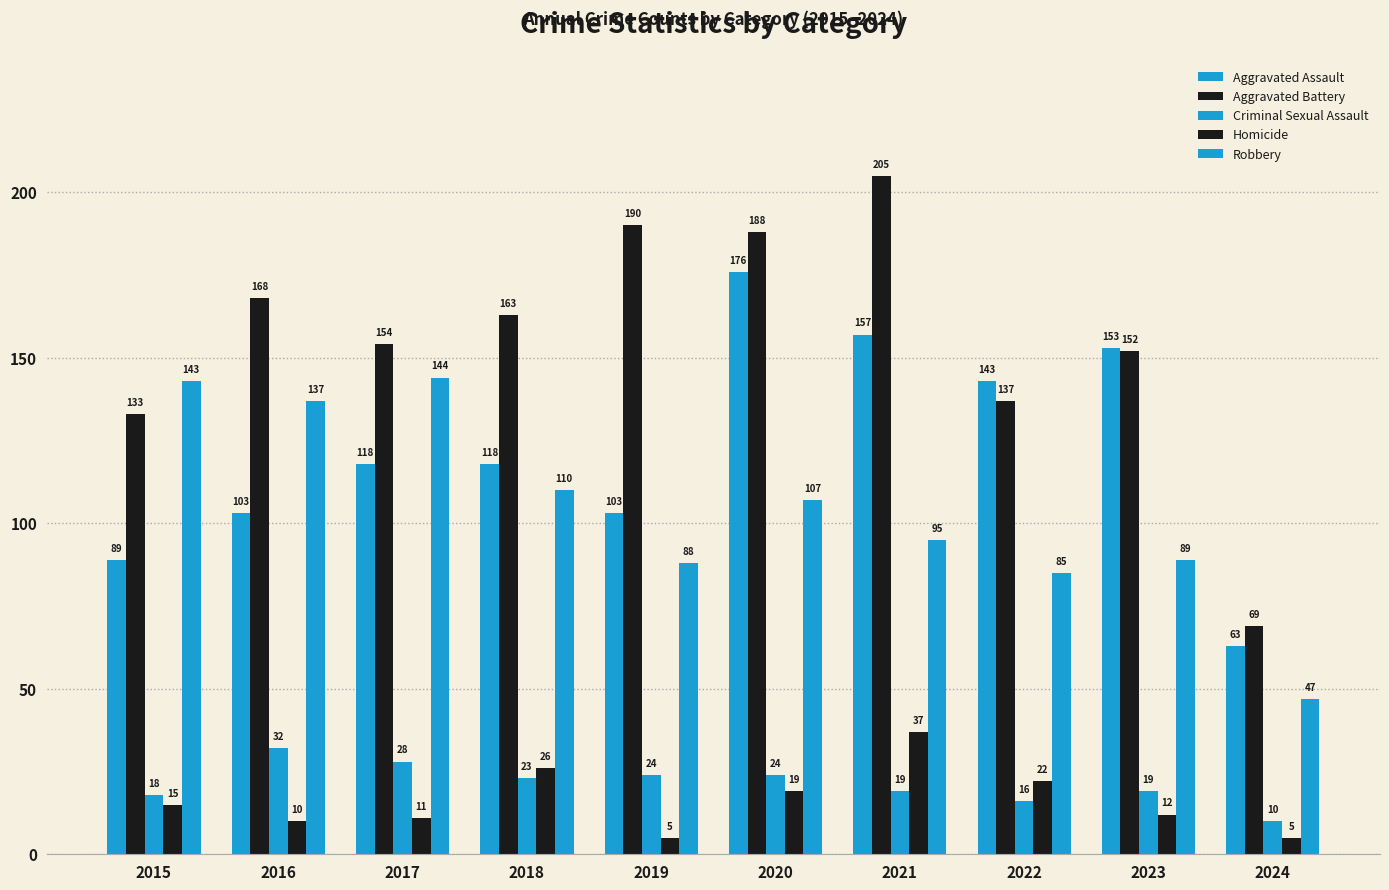

Which category has the lowest value in the Aggravated Assault series?

2024